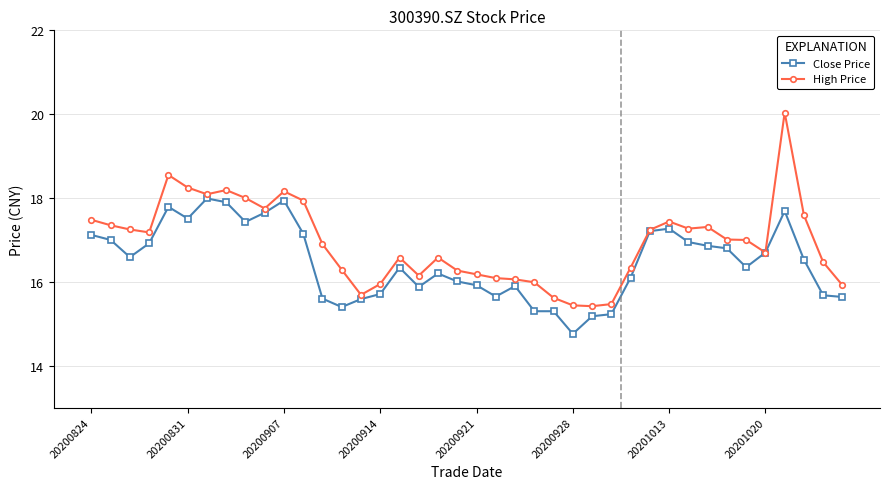

List the series in order of their overall mean, lowest first.

Close Price, High Price